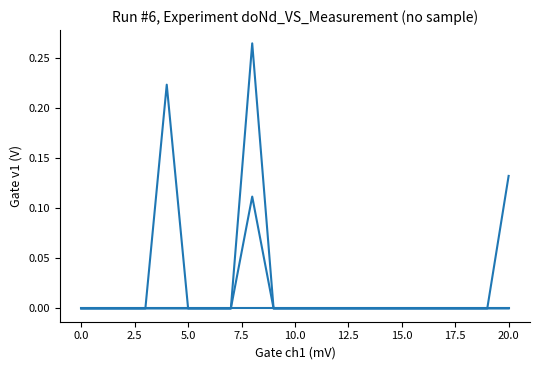

How many lines are shown in the chart?

3